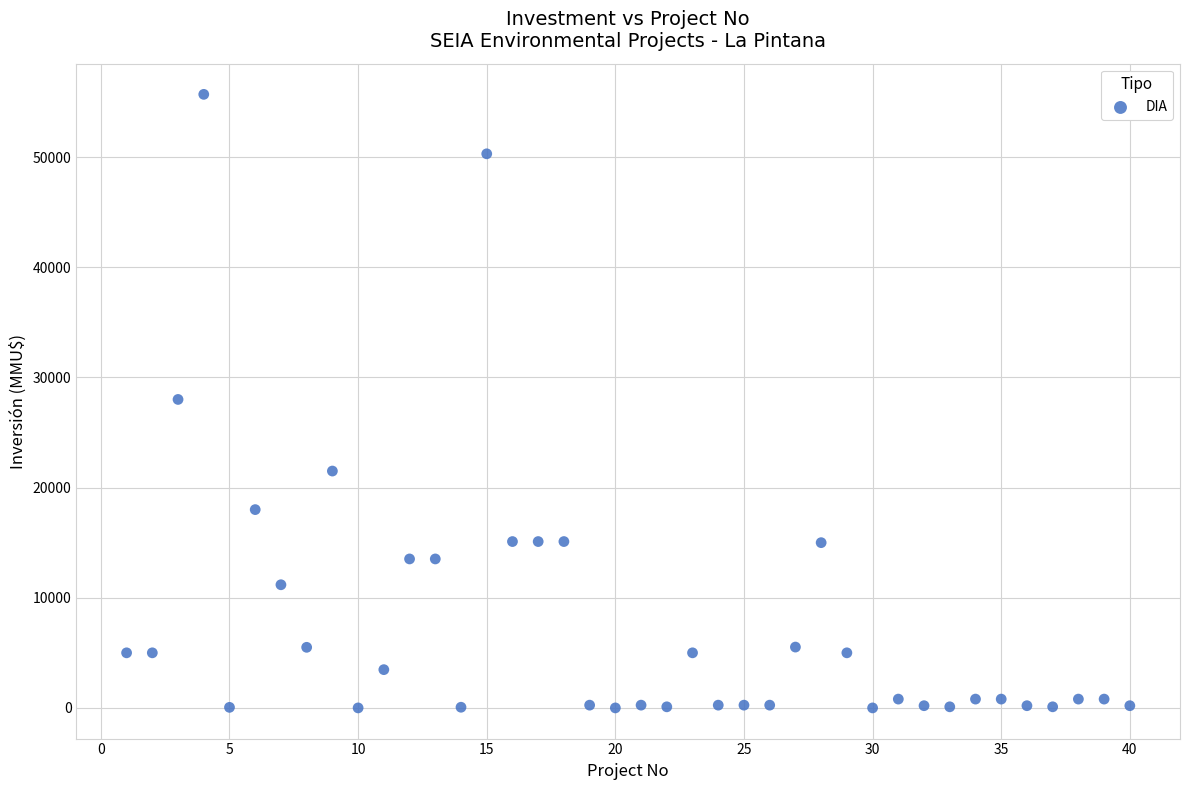

What is the range of Y values (max minus min)?

55694